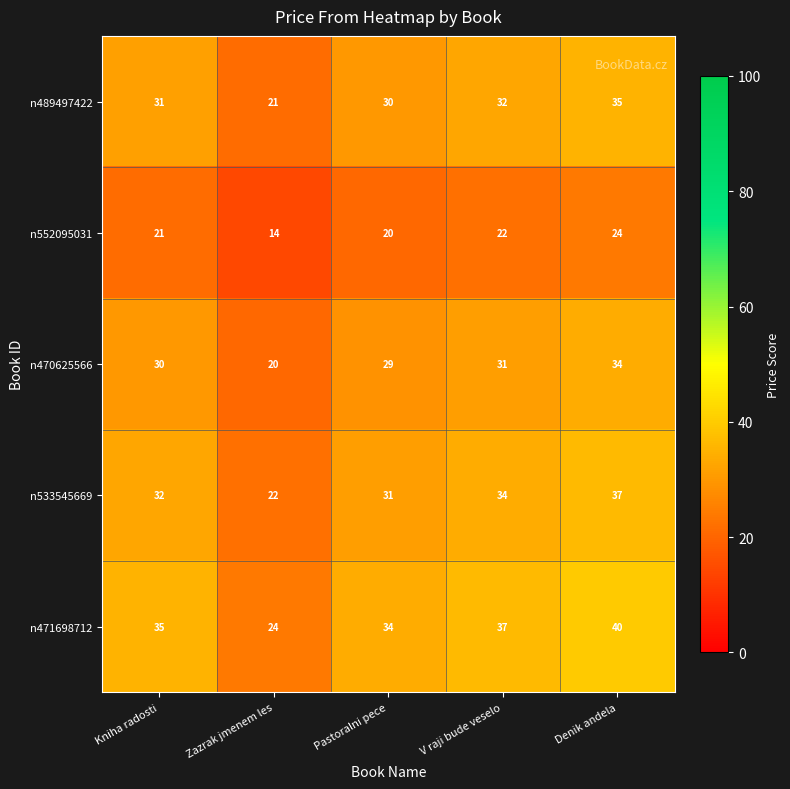

At how many categories does at least one series exceed 17?

5